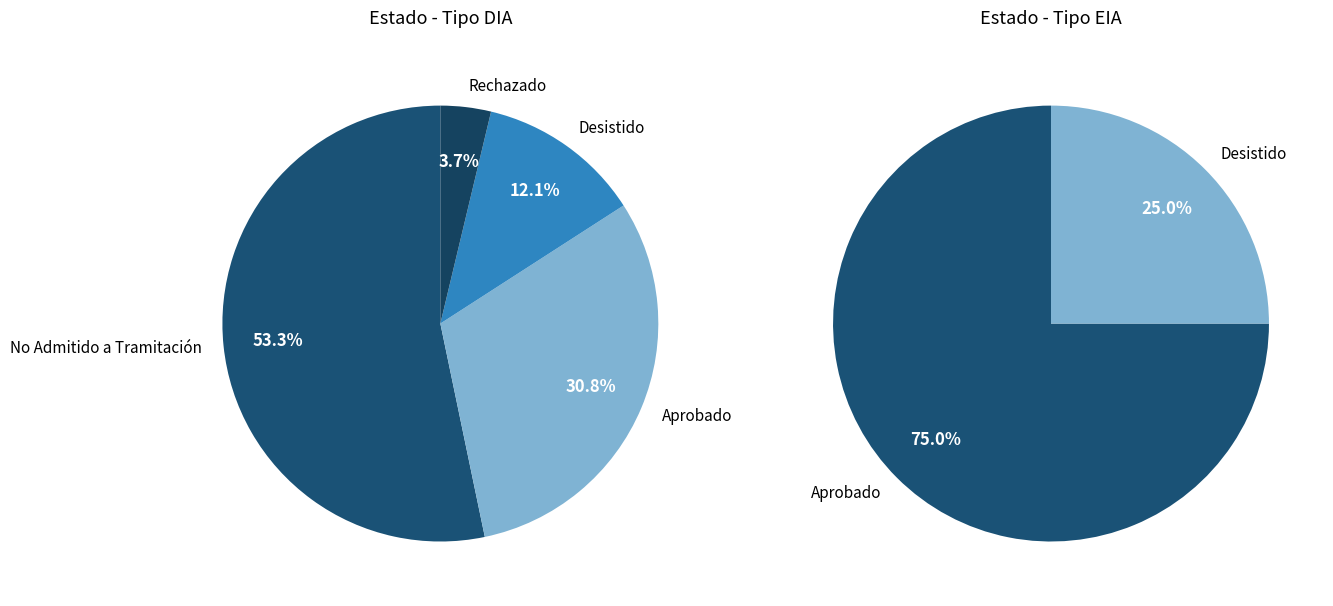

How many segments does this pie chart have?

2